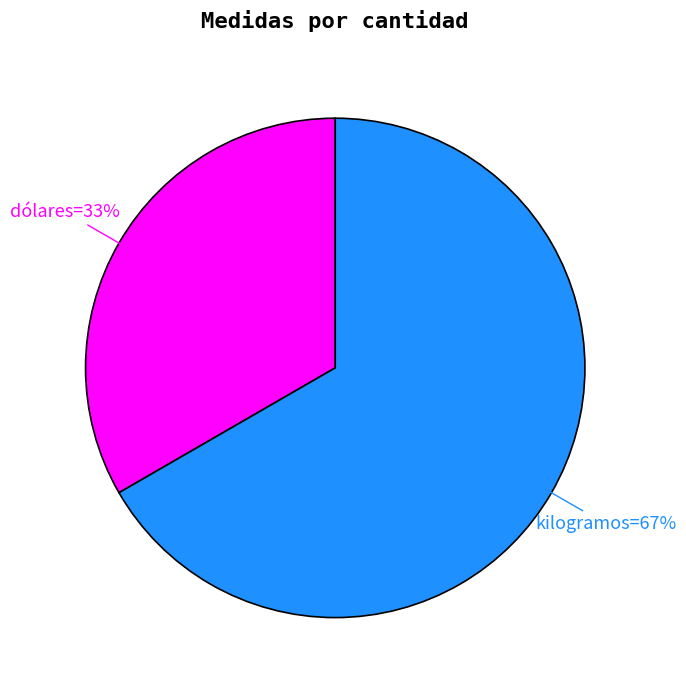

To the nearest percent, what is the average slice percentage?

50%